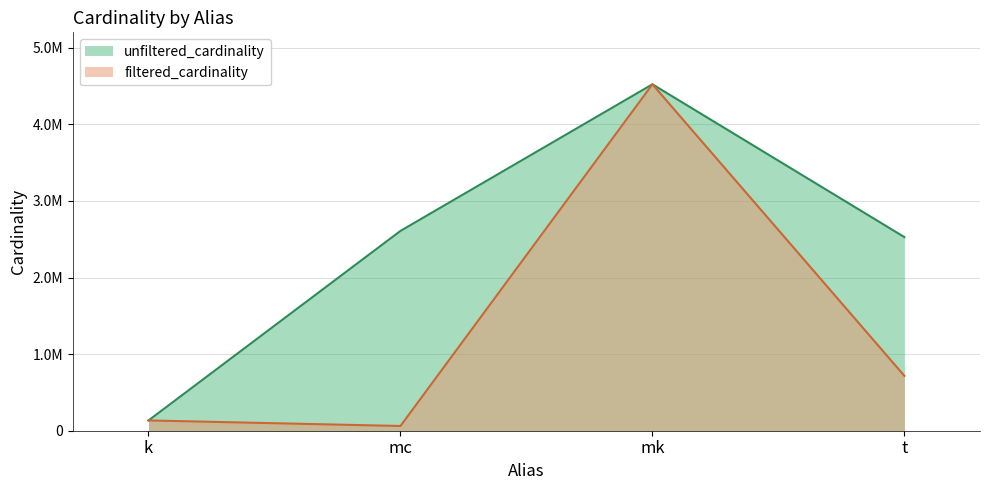

How many lines are shown in the chart?

2